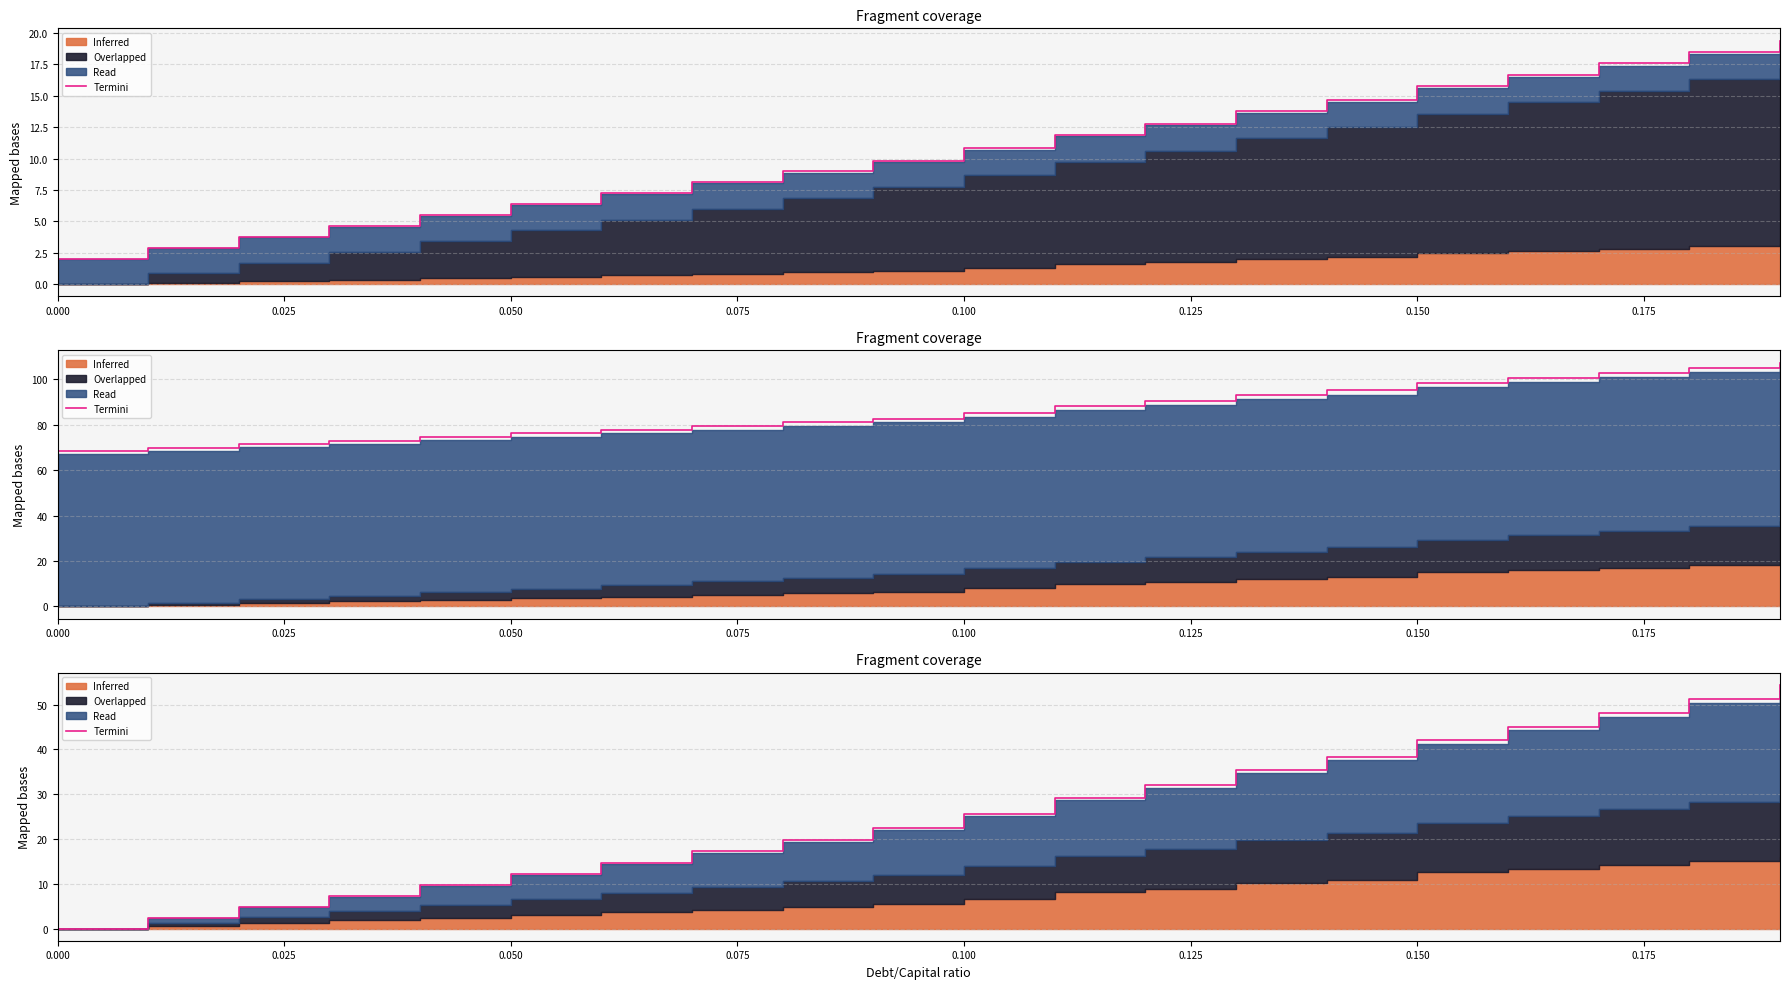

What position from the left is 0.150?

7